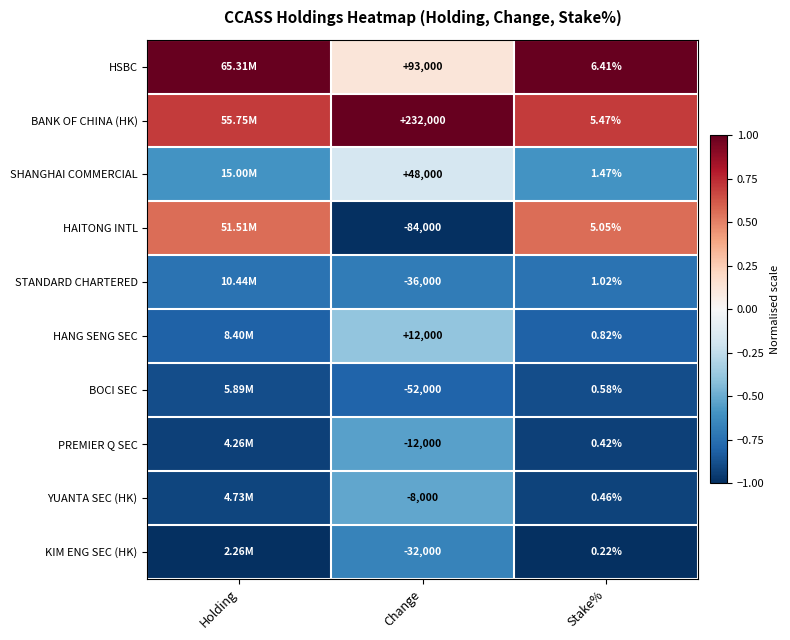

At how many categories does at least one series exceed 0?

3